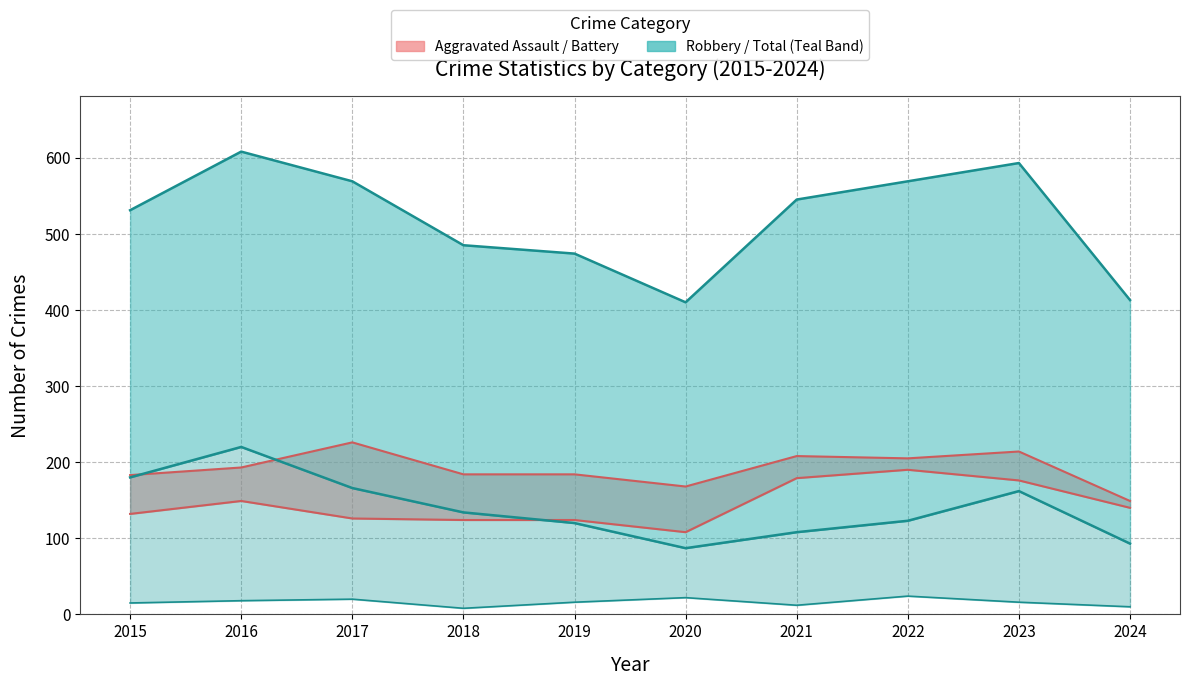

Which has a higher value, 2020 or 2016?

2016